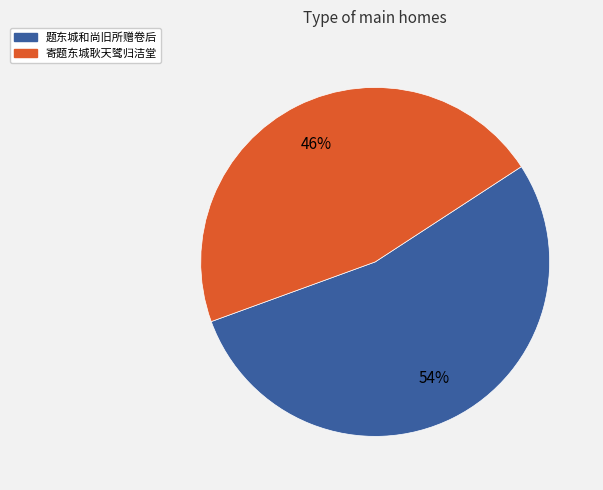

Approximately how many times larger is the value at 题东城和尚旧所赠卷后 compared to 寄题东城耿天骘归洁堂?

1.2